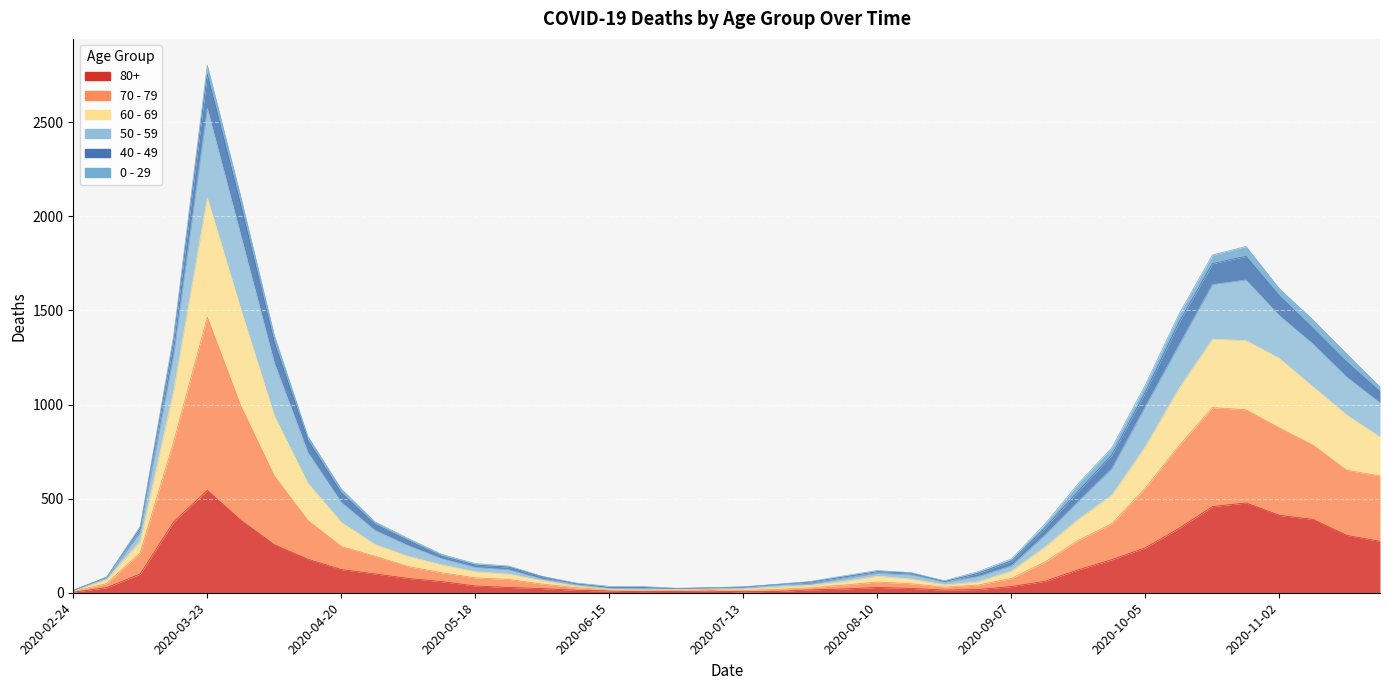

How many categories are shown in the chart?

40